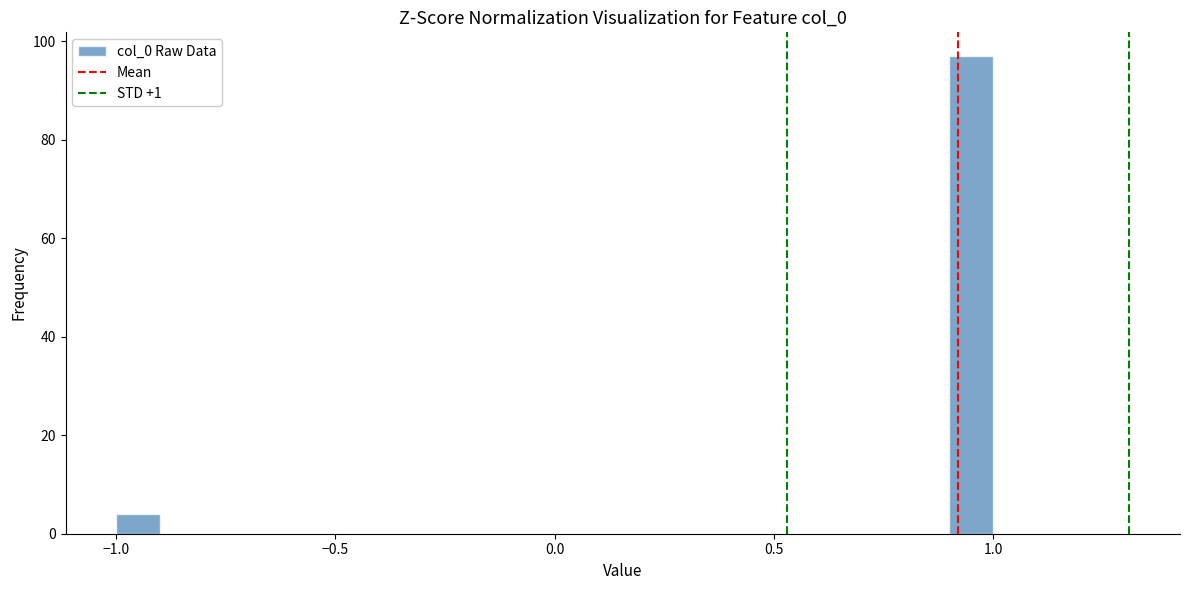

Around what value on the x-axis is the tallest bar? Give the approximate position of its centre, as read against the axis.

0.95